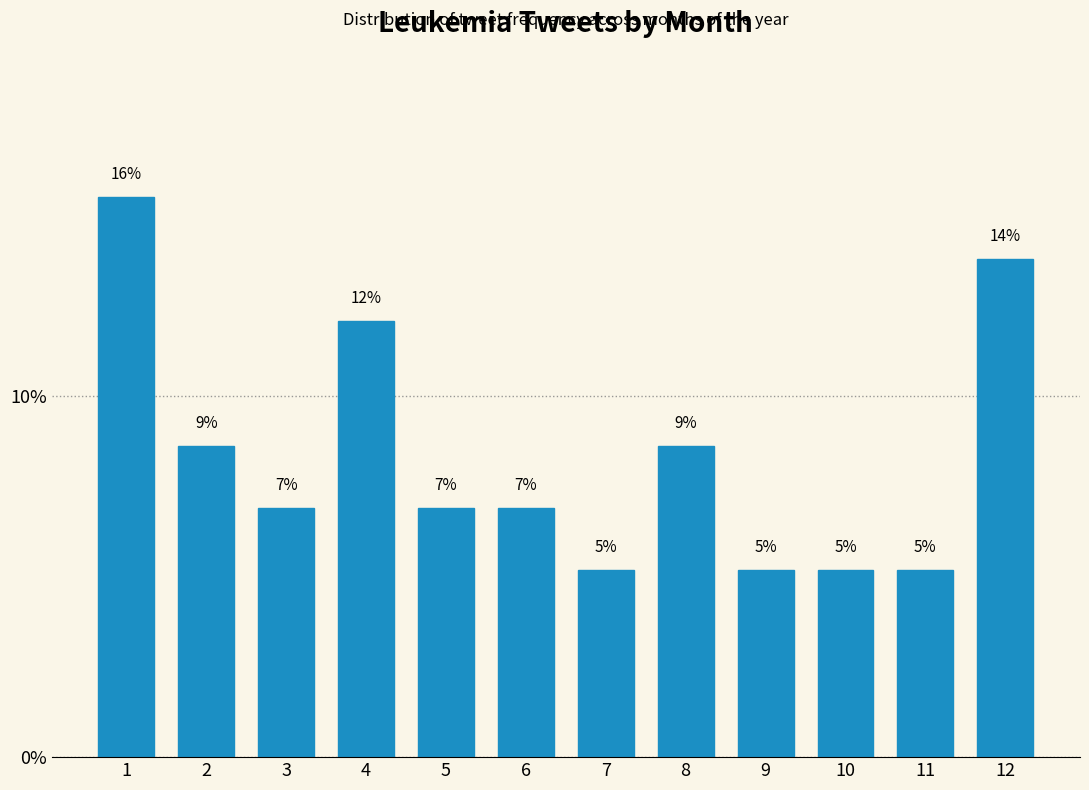

Are the bars horizontal?

No